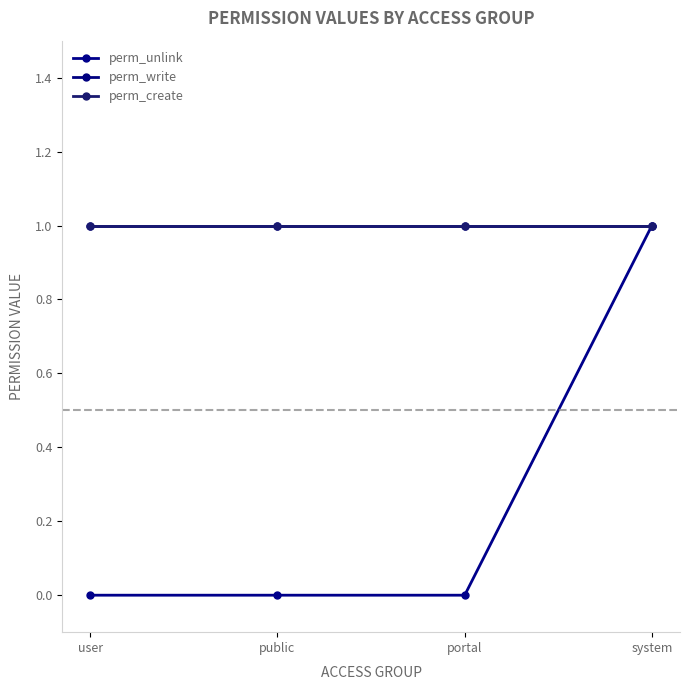

Does the chart have visible grid lines?

No